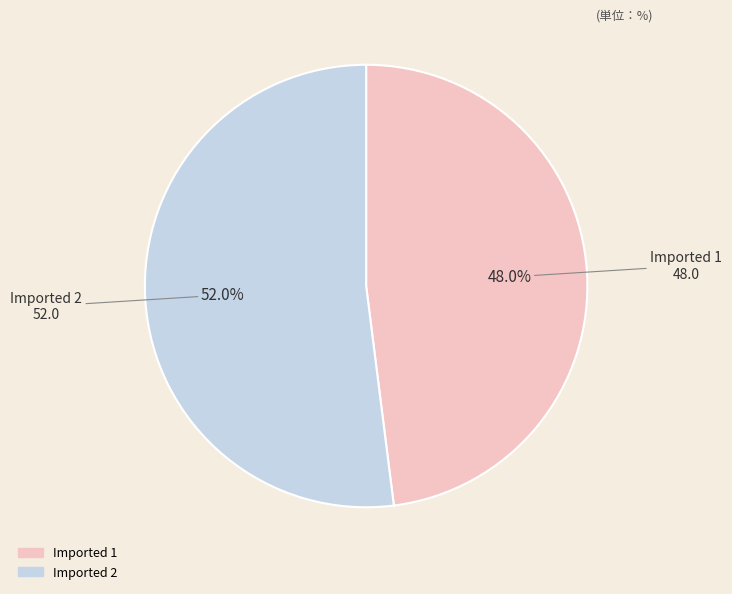

To the nearest percent, what is the difference between the Imported 1 and Imported 2 slice percentages?

4%